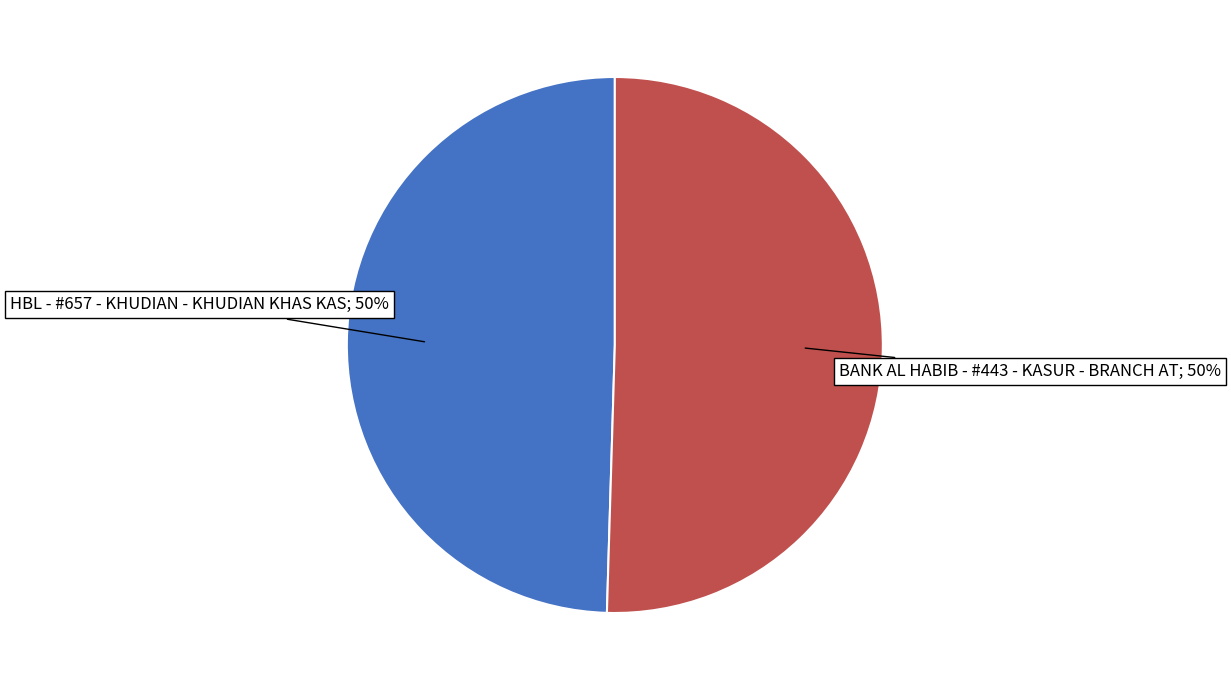

To the nearest percent, what is the average slice percentage?

50%